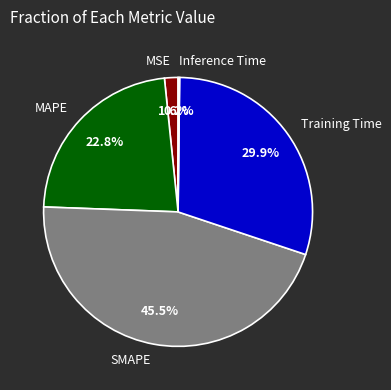

Is it true that MSE is 2% of the pie?

True